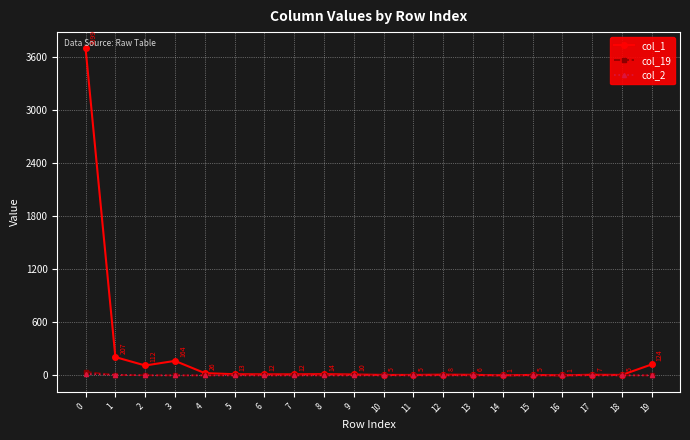

What is the greatest value displayed?

3699